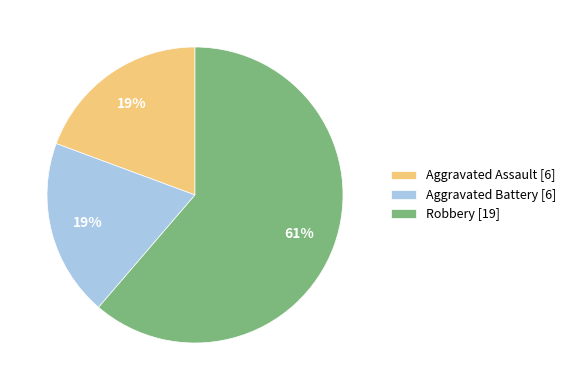

Is it true that Aggravated Battery is 30% of the pie?

False